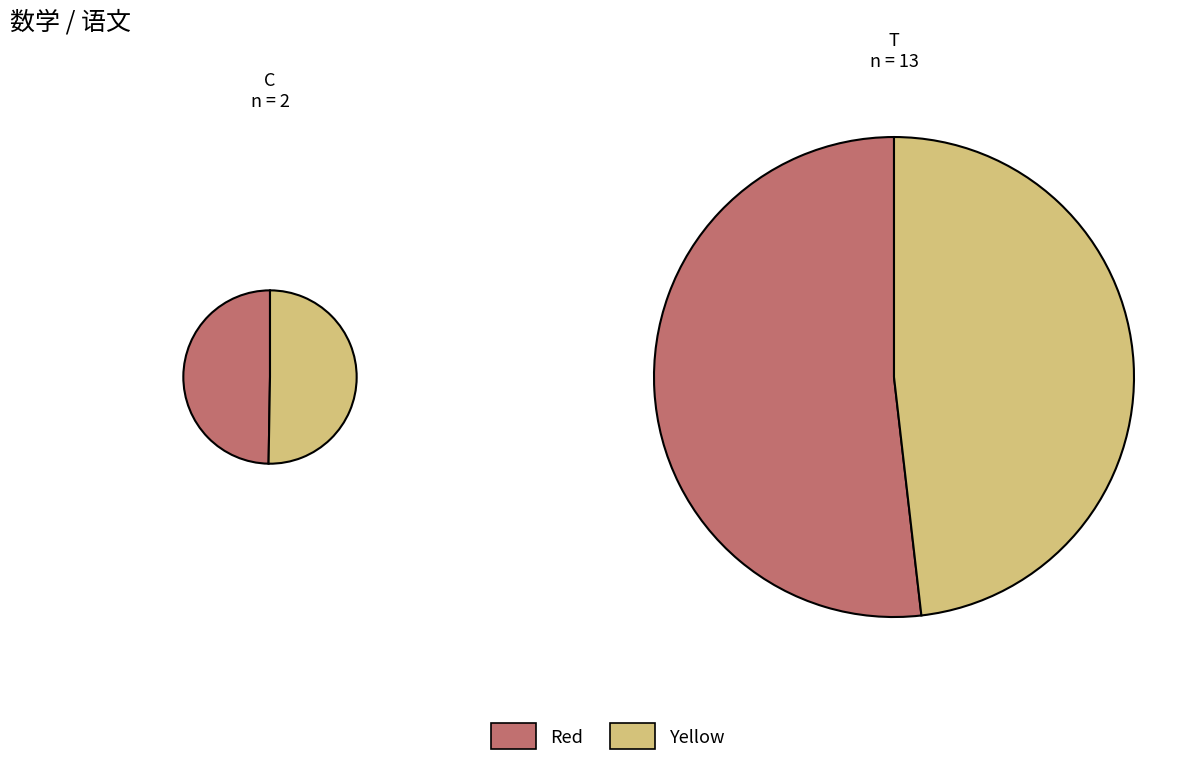

Is there a majority slice in this chart?

No